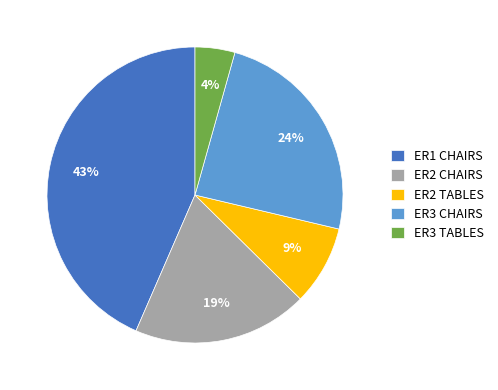

The ER2 TABLES slice represents 9% of the pie. True or false?

True